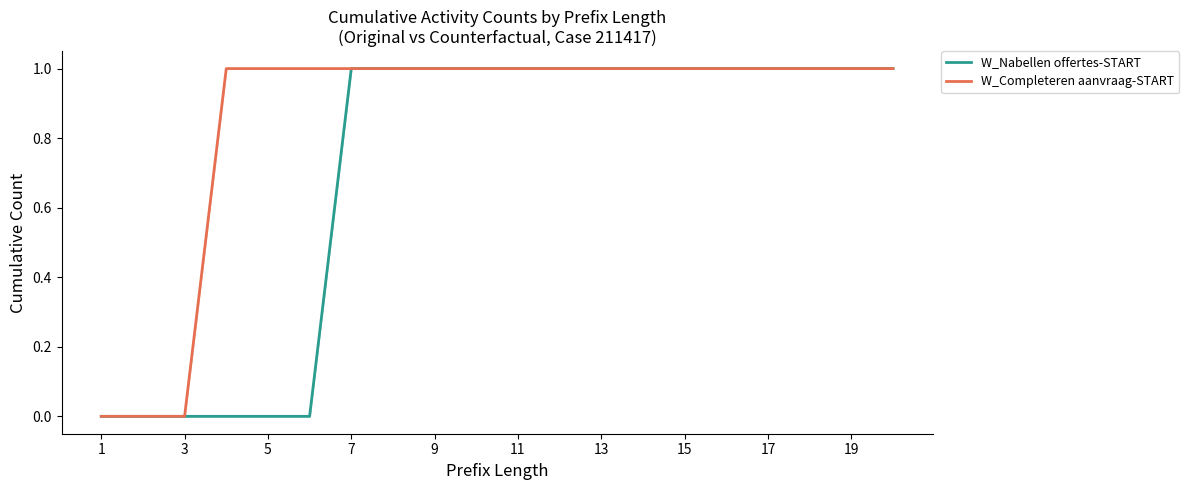

What is the difference between the maximum and minimum values in the W_Nabellen offertes-START series?

1